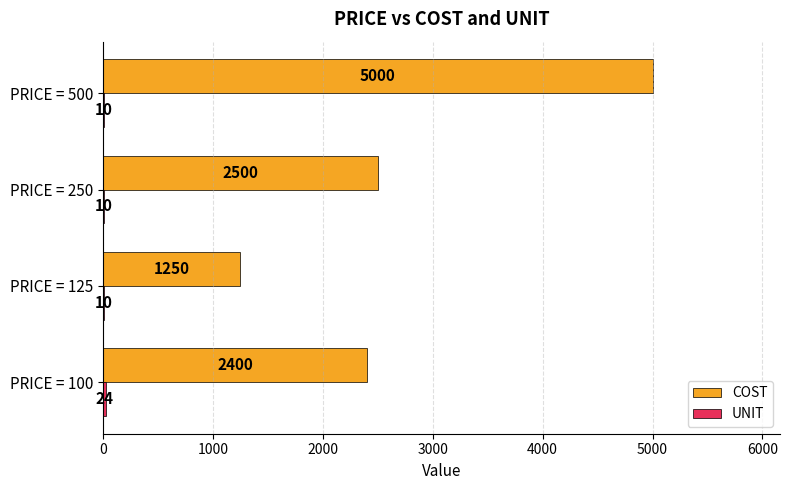

At which category does the chart reach its peak across all series?

PRICE = 500